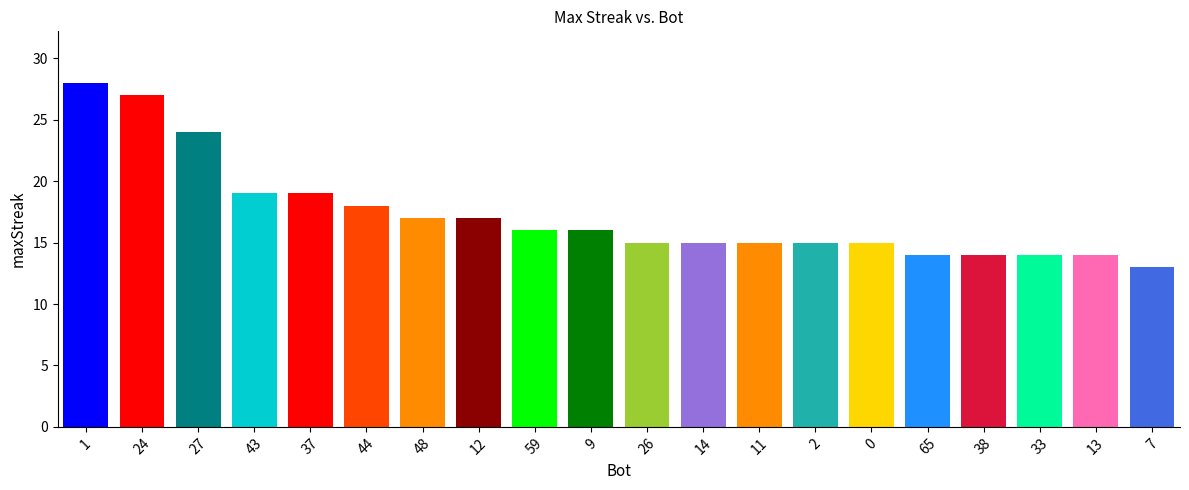

Between 9 and 0, which is larger?

9